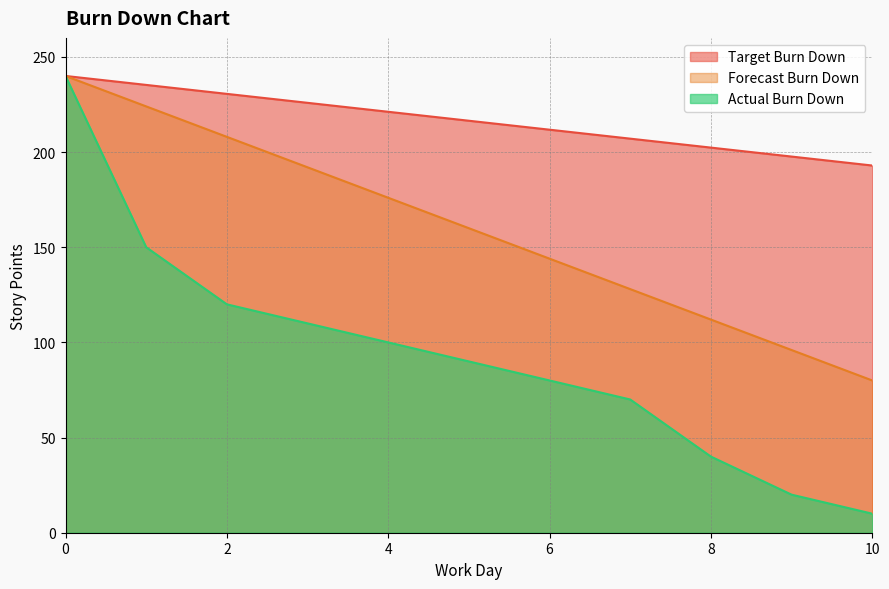

What is the difference between the Actual Burn Down values at 2 and 10?

110.0